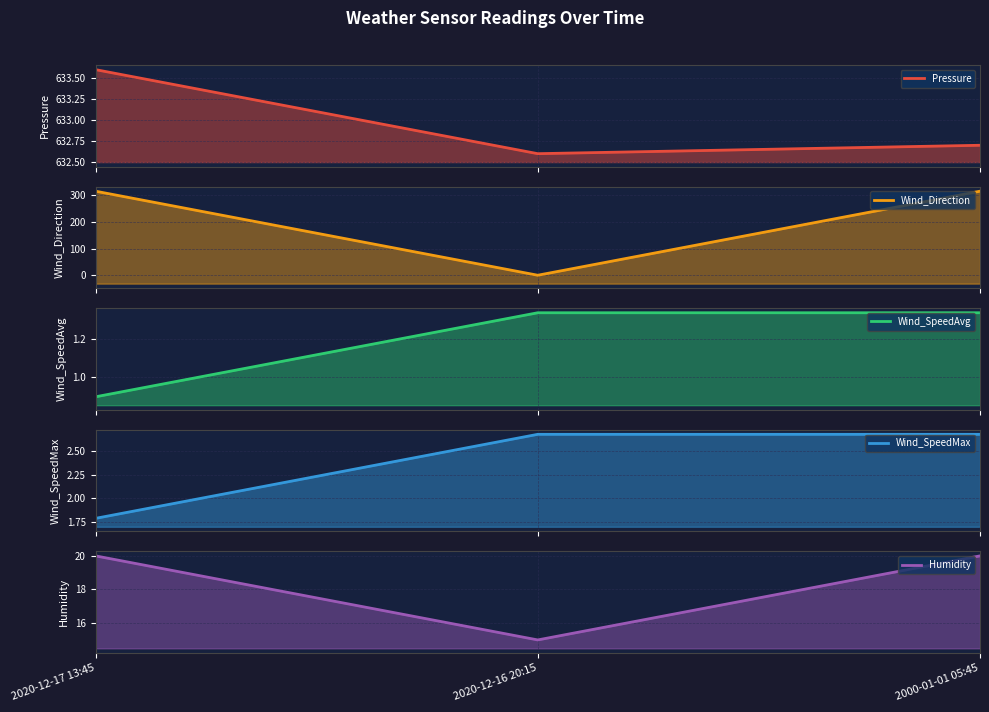

Reading left to right, what are all the values shown in this chart?

Pressure line: 2020-12-17 13:45=633.6	2020-12-16 20:15=632.6	2000-01-01 05:45=632.7
Wind_Direction line: 2020-12-17 13:45=315.0	2020-12-16 20:15=0.0	2000-01-01 05:45=315.0
Wind_SpeedAvg line: 2020-12-17 13:45=0.9	2020-12-16 20:15=1.3	2000-01-01 05:45=1.3
Wind_SpeedMax line: 2020-12-17 13:45=1.8	2020-12-16 20:15=2.7	2000-01-01 05:45=2.7
Humidity line: 2020-12-17 13:45=20.0	2020-12-16 20:15=15.0	2000-01-01 05:45=20.0